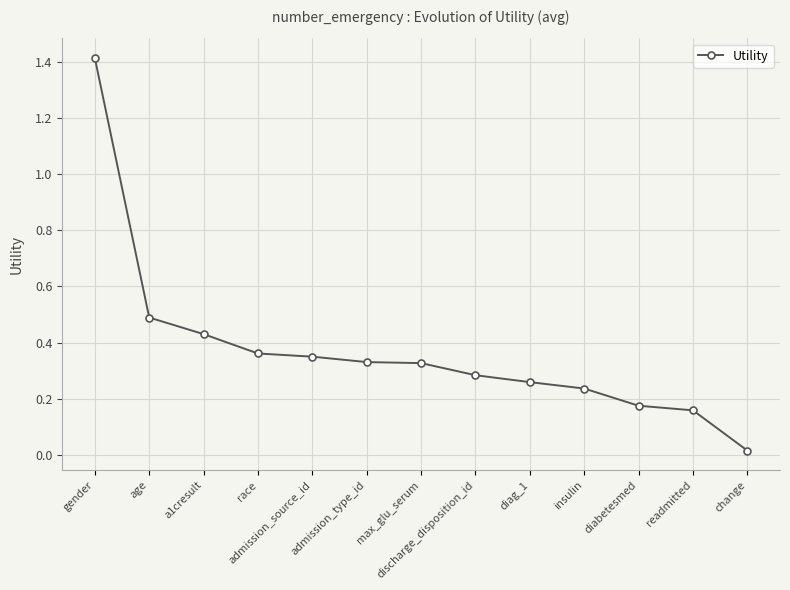

What is the label of the 5th point from the right?

diag_1